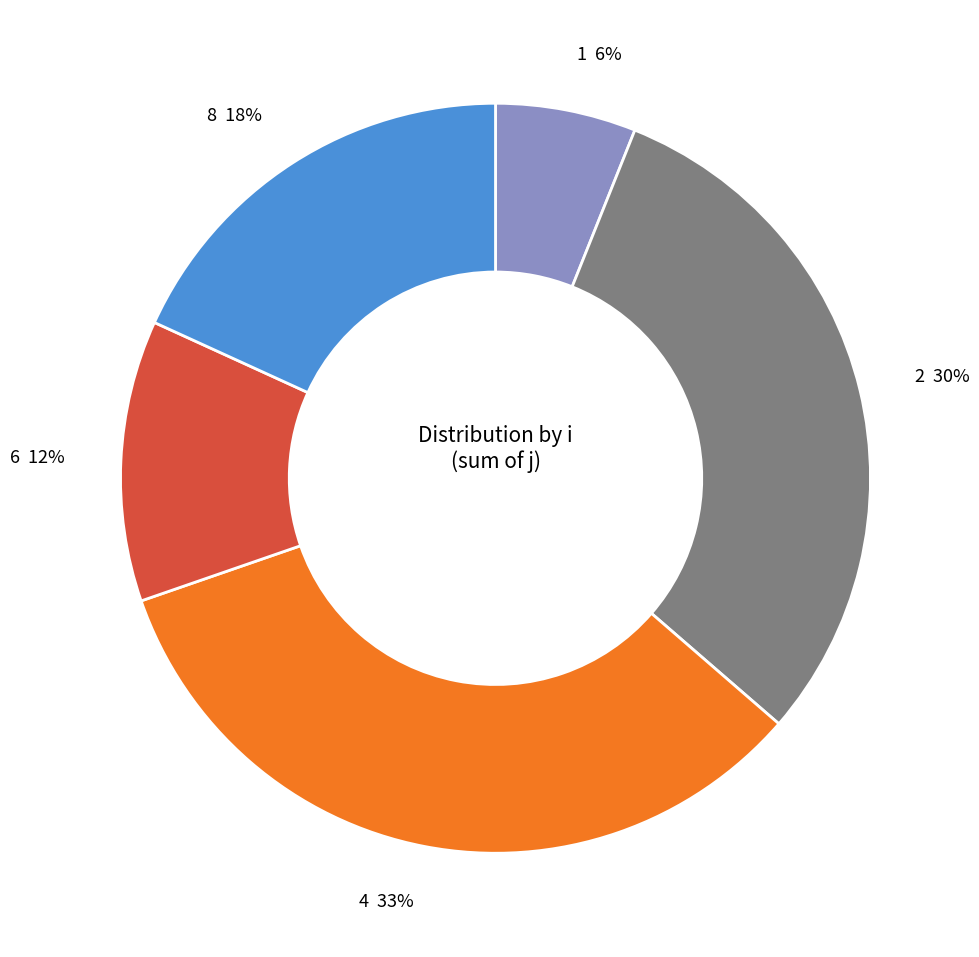

Do 1 6% and 6 12% together represent more than half of the pie?

No